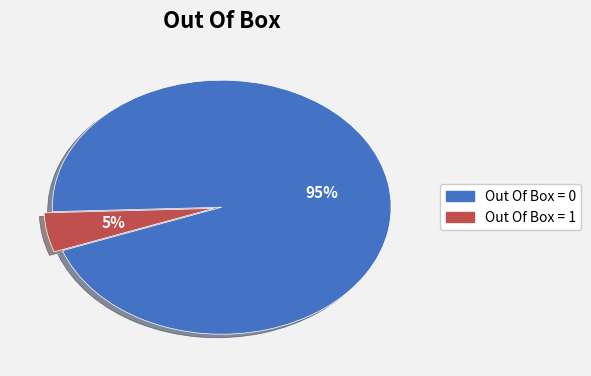

Is it true that Out Of Box = 0 is 85% of the pie?

False